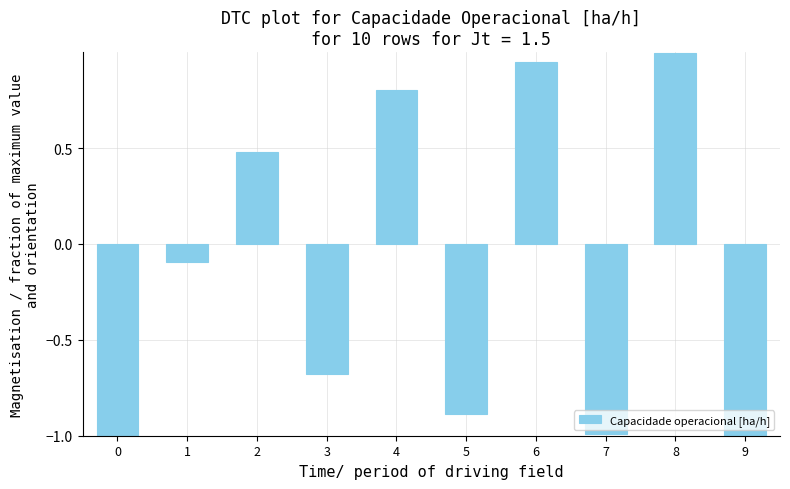

What is the minimum value shown in the chart?

-1.0